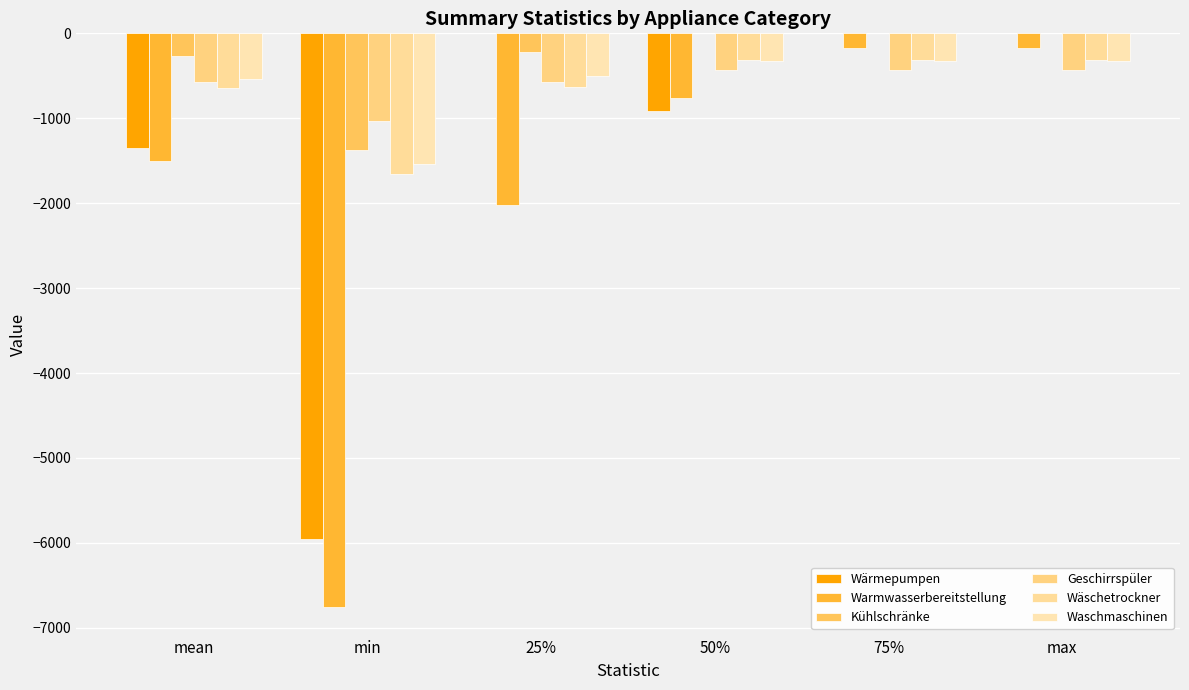

Rank the categories by Kühlschränke value from lowest to highest.

min, mean, 25%, 50%, 75%, max